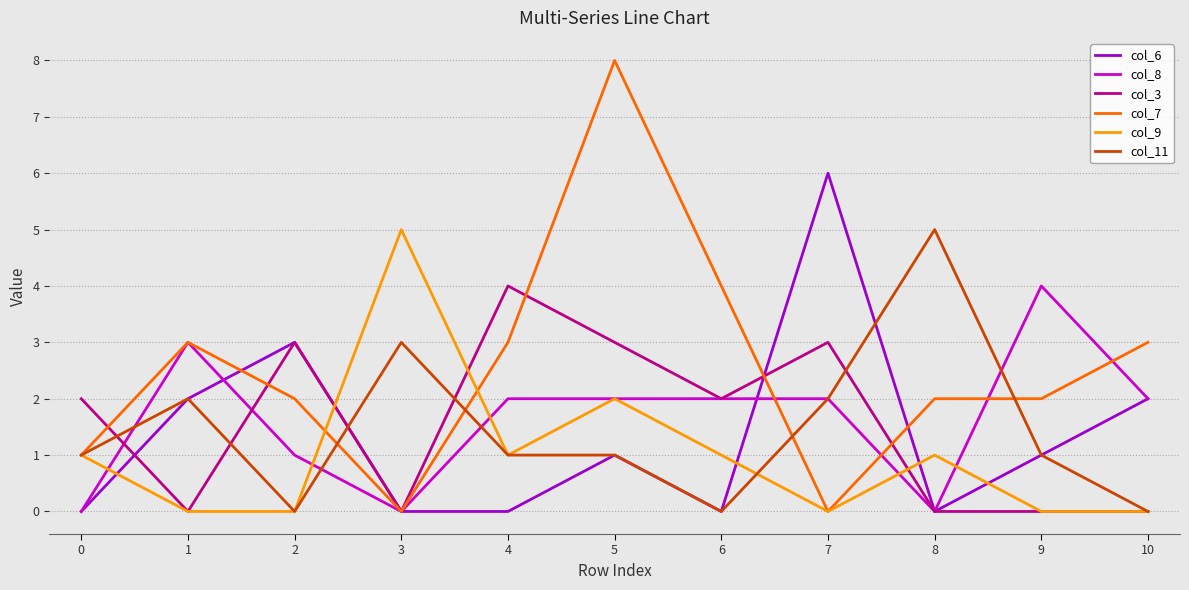

What is the average value of the col_3 series?

2